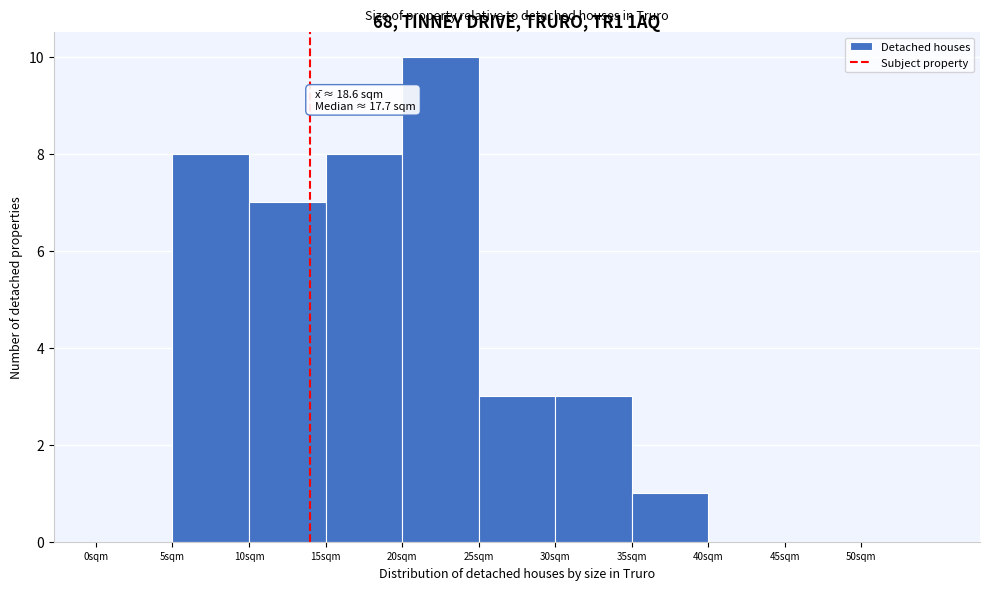

Which range on the x-axis has the tallest bar?

20 to 25